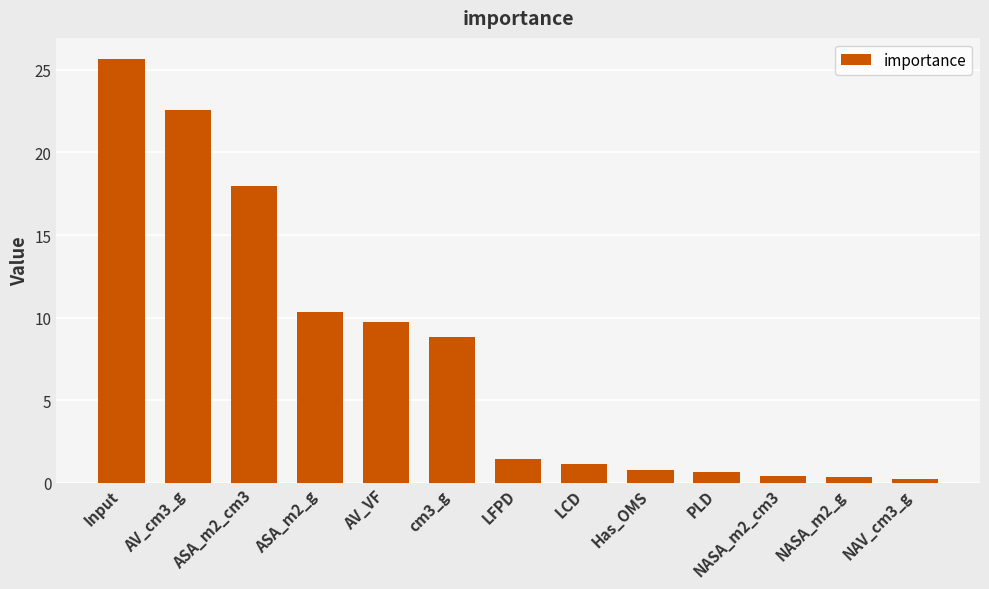

What is the greatest value displayed?

25.7